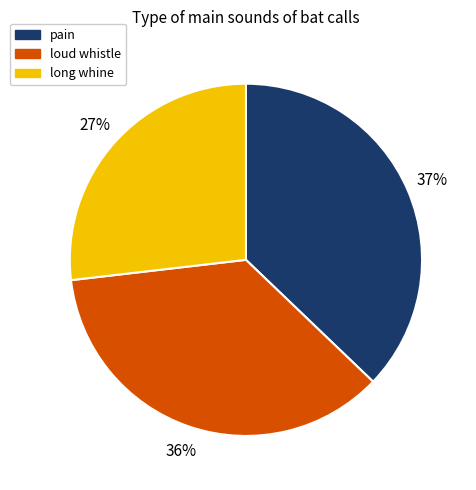

How many segments does this pie chart have?

3